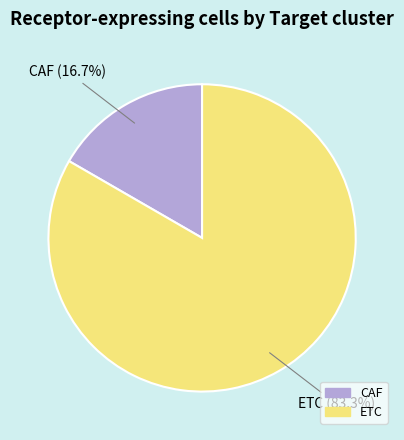

Rank the categories by value from highest to lowest.

ETC, CAF